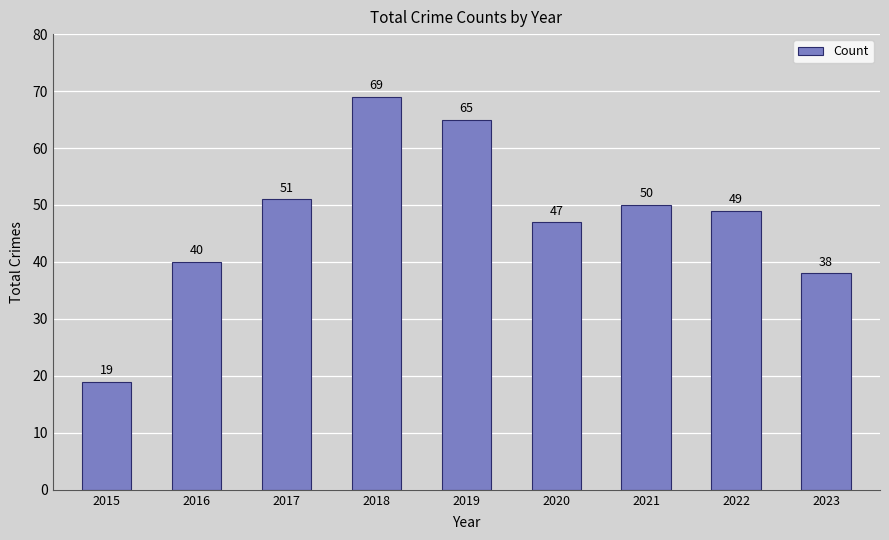

The value at 2021 is 85. True or false?

False